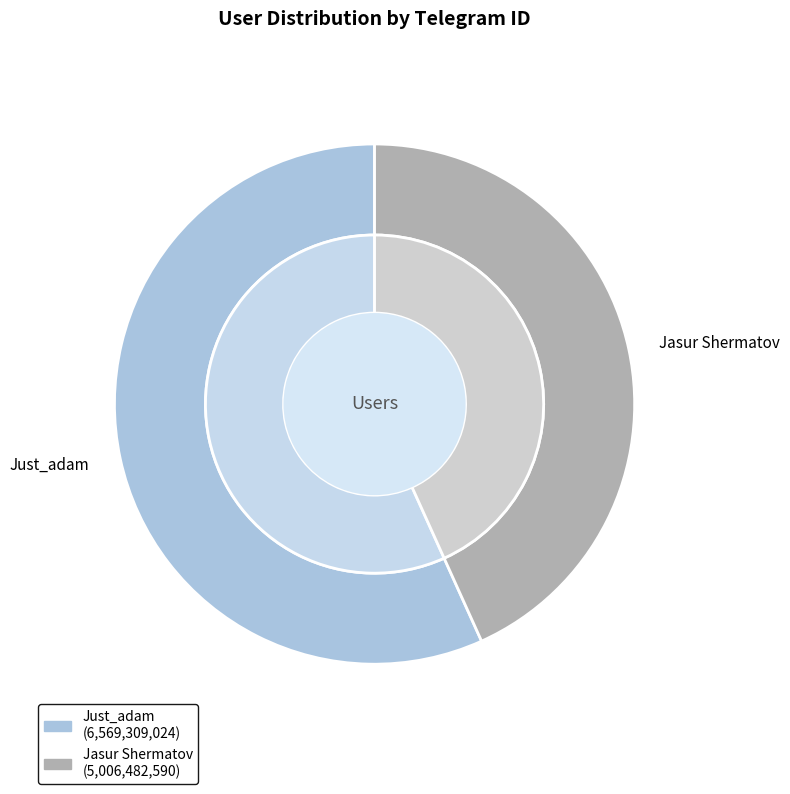

How many segments does this pie chart have?

2